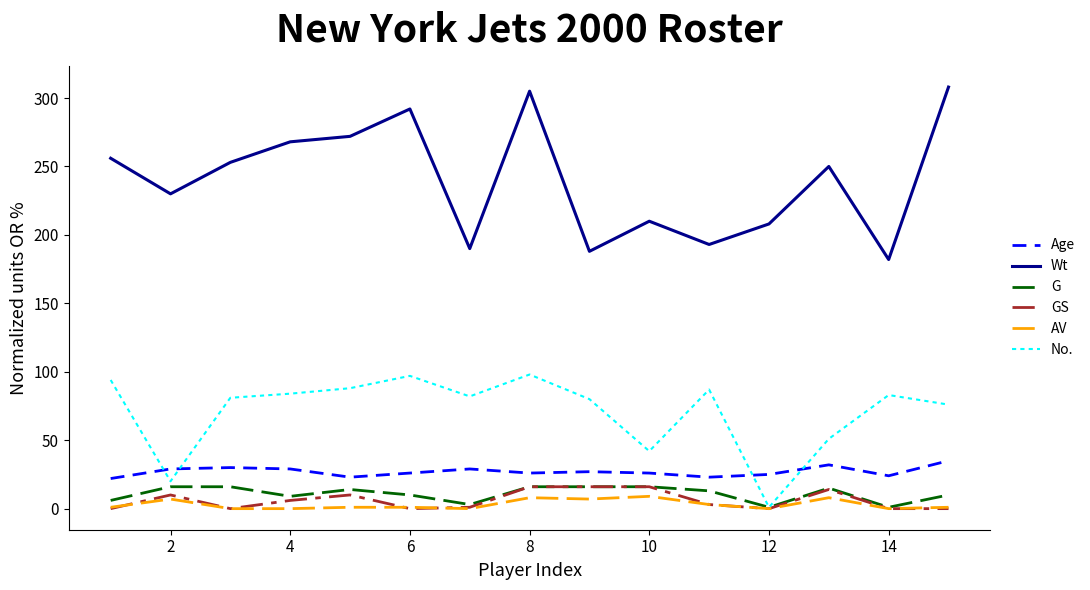

True or false: Wt and GS intersect in this chart.

False